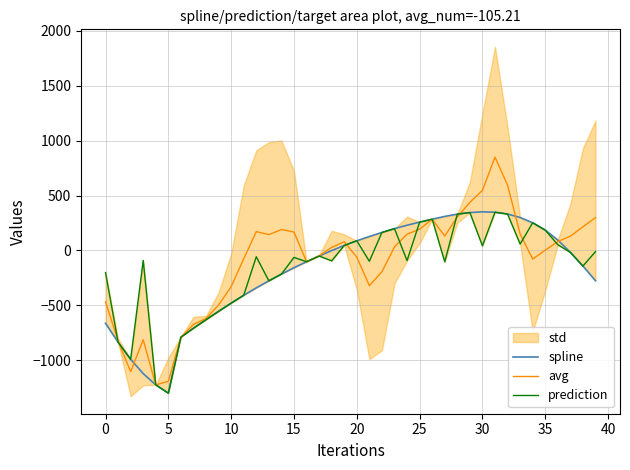

True or false: avg and prediction cross at least once.

True